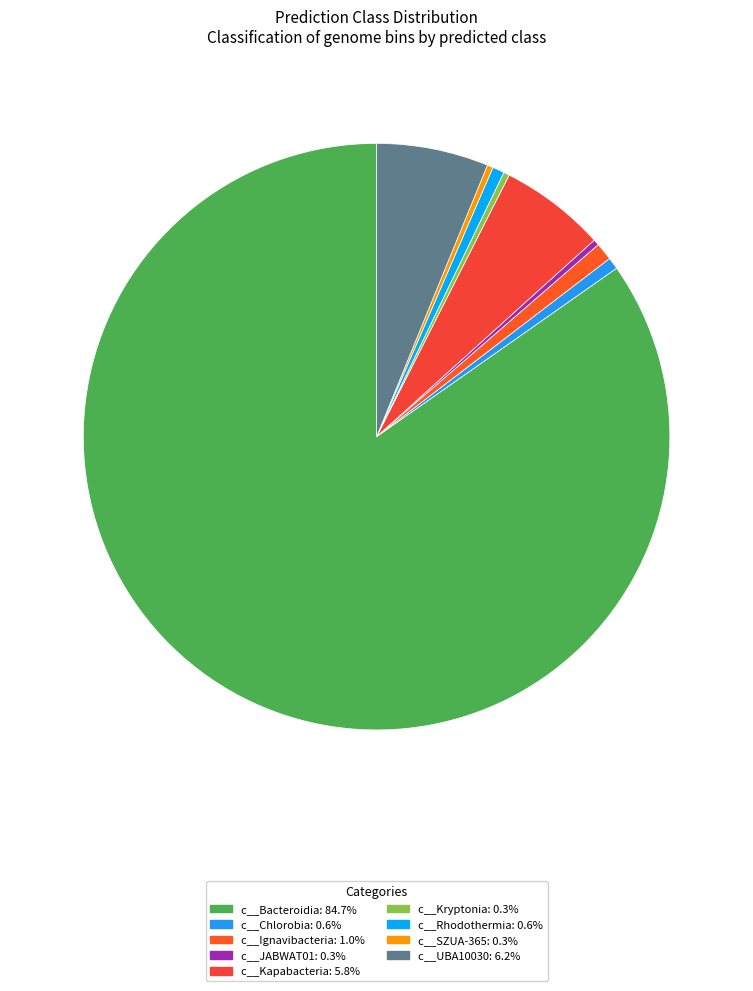

To the nearest percent, what percentage of the pie is c__Ignavibacteria?

1%